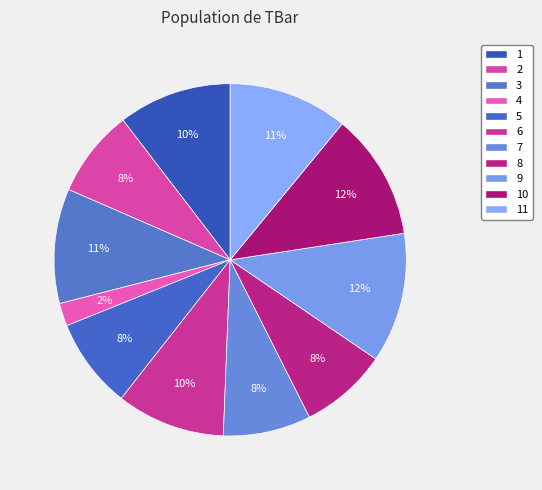

What percentage is the 8 slice, to the nearest percent?

8%